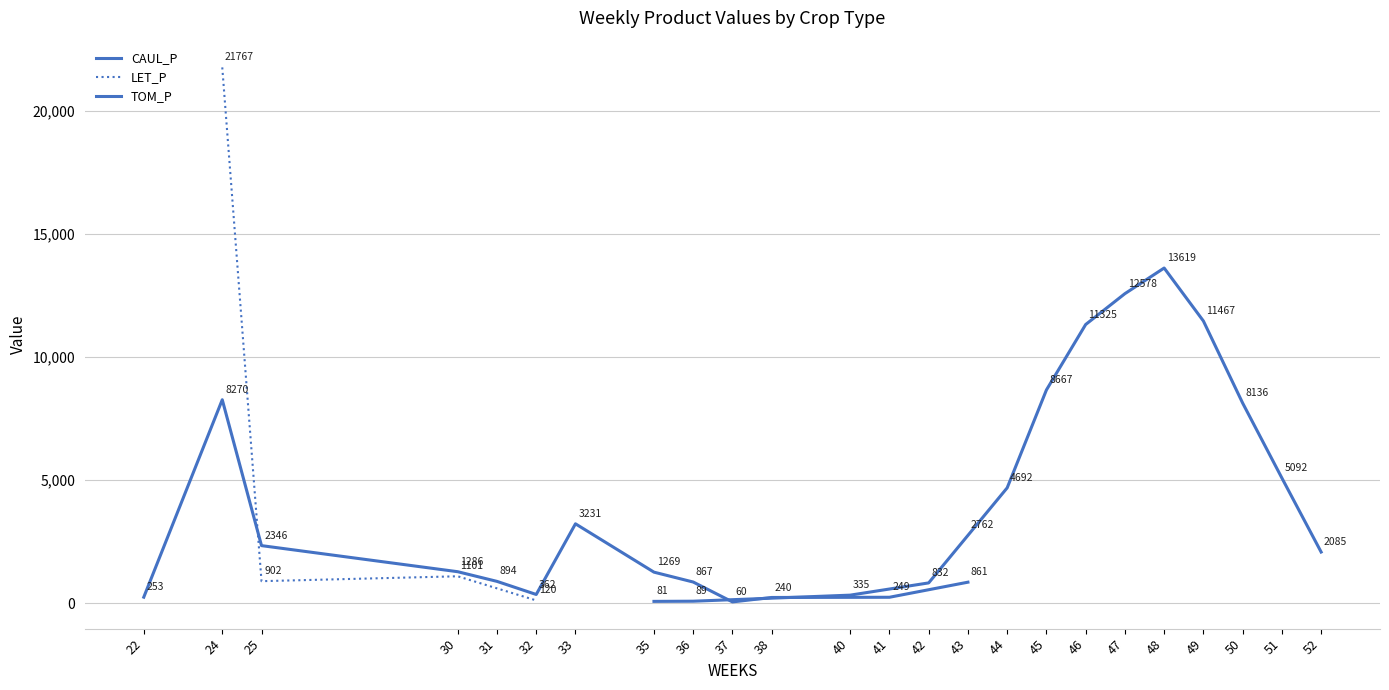

At how many categories does at least one series exceed 17186?

1